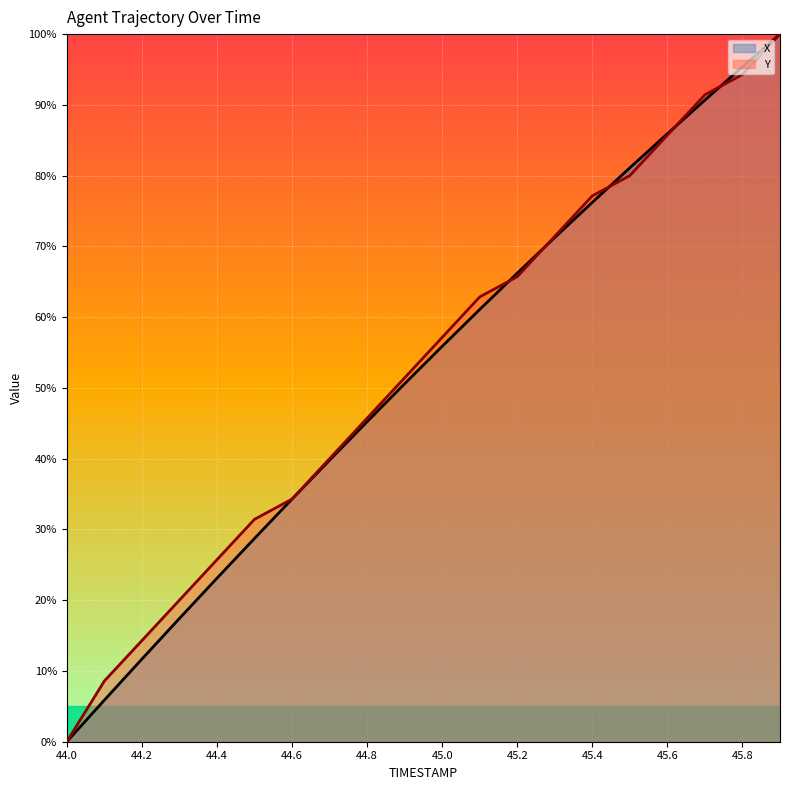

What is the label of the 5th point from the right?

45.5